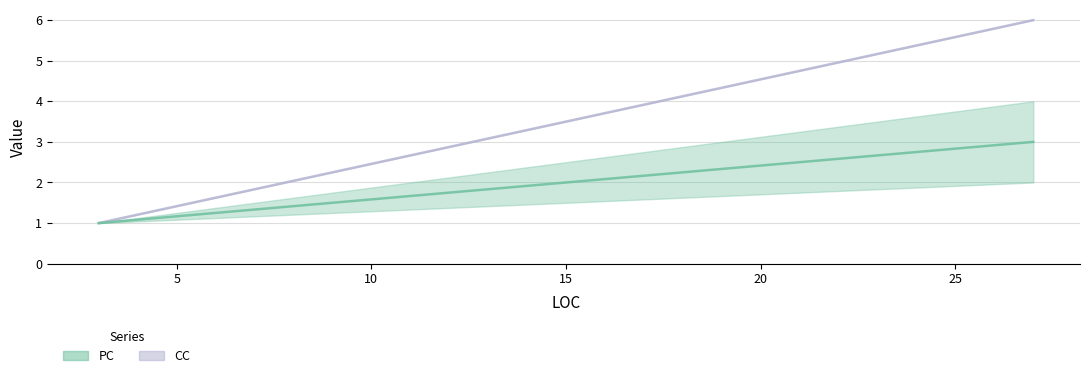

Which category has the highest value in the PC series?

27